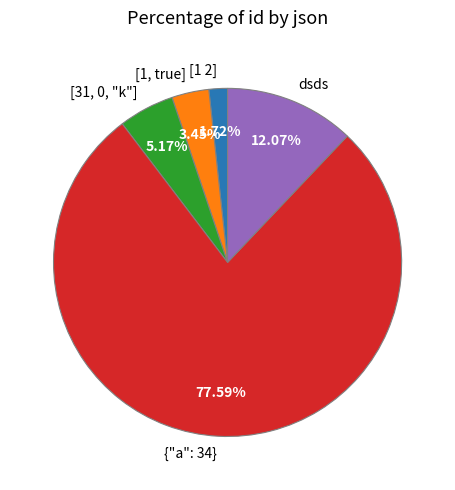

Is the sum of [1, true] and {"a": 34} greater than half?

Yes